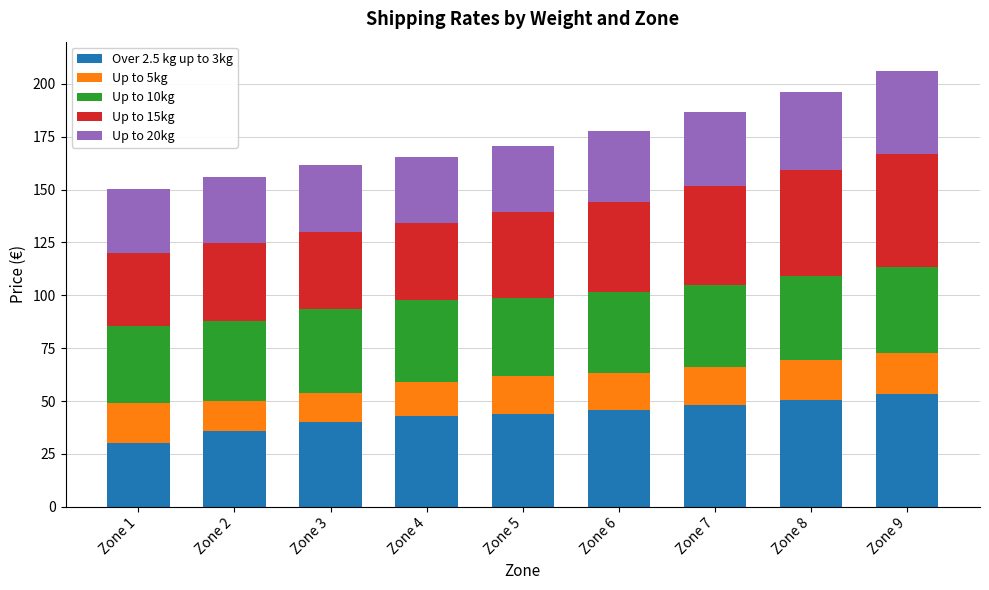

How many series are shown in this chart?

5